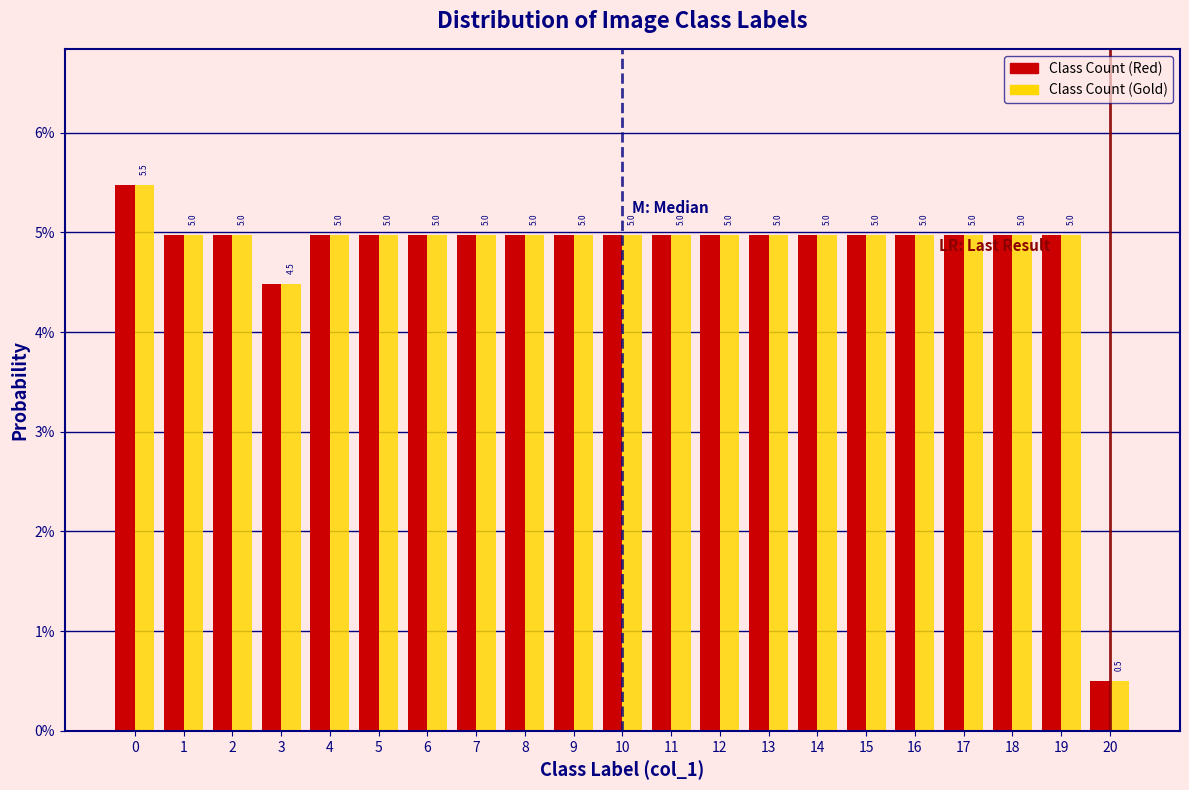

What are all the series names shown in the legend?

Class Count (Red), Class Count (Gold)